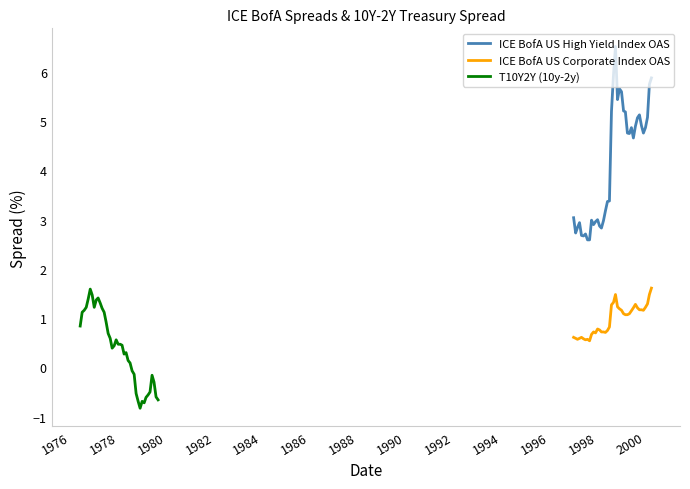

What value does the ICE BofA US Corporate Index OAS series have at 2000?

1.2